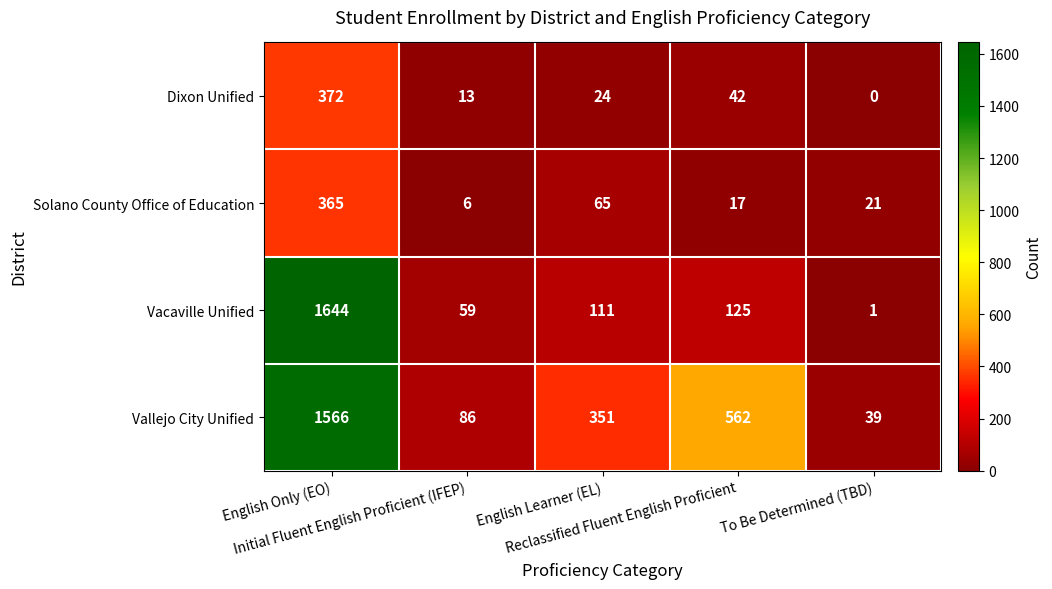

How many categories are shown in the chart?

5